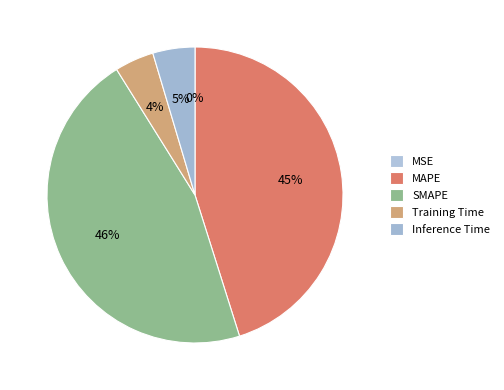

Combined, do Inference Time and SMAPE account for over 50%?

Yes